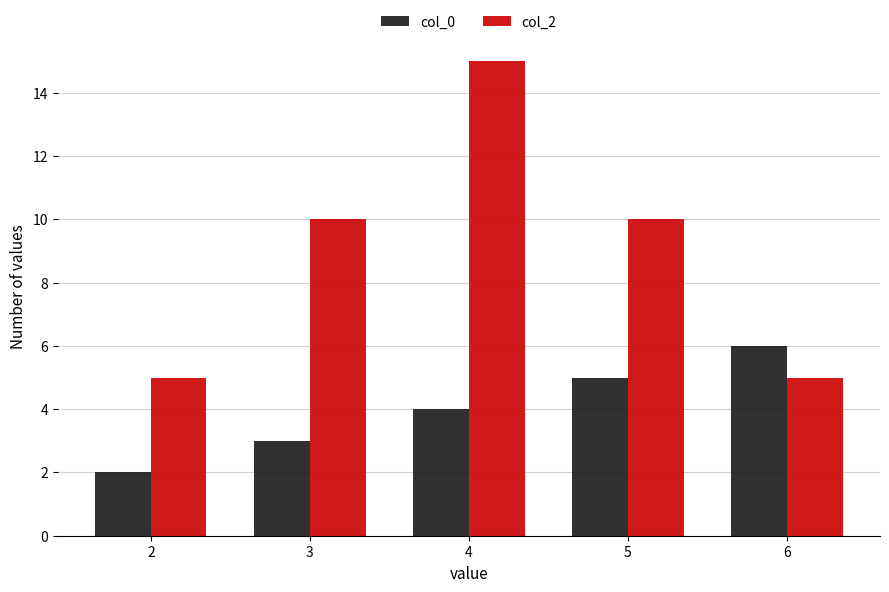

Reading left to right, transcribe all the data shown in this chart.

col_0: 2	3	4	5	6
col_2: 5	10	15	10	5